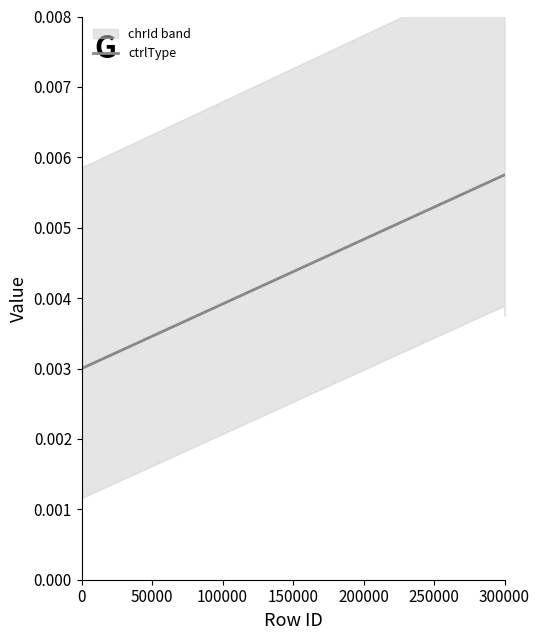

How many categories are shown in the chart?

29